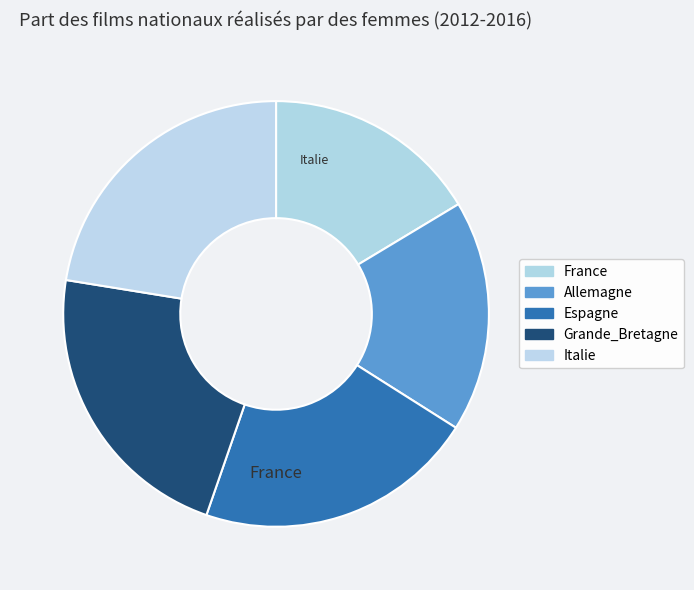

Is it true that Espagne is 6% of the pie?

False